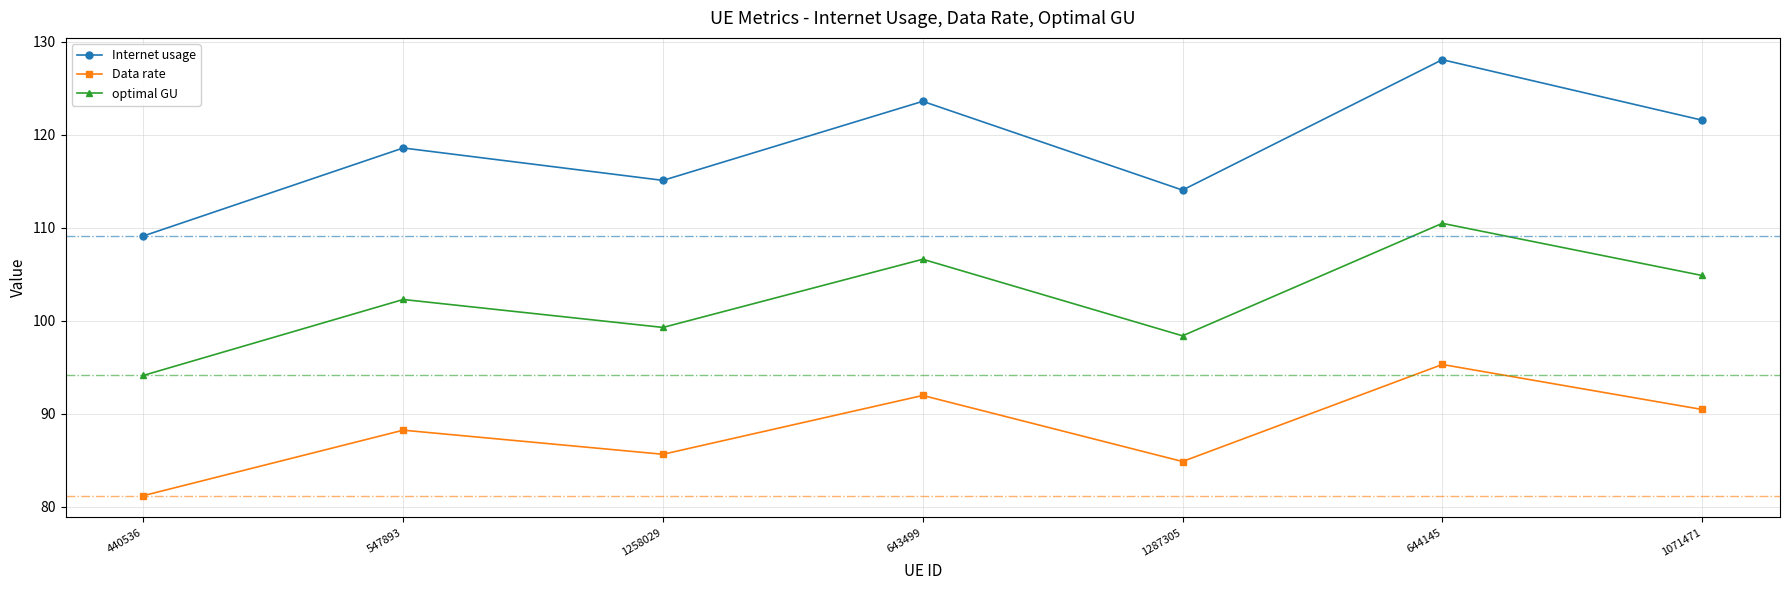

Reading right to left, transcribe all the data shown in this chart.

Internet usage: 1071471=121.5	644145=128.0	1287305=114.0	643499=123.6	1258029=115.1	547893=118.6	440536=109.1
Data rate: 1071471=90.4	644145=95.3	1287305=84.8	643499=91.9	1258029=85.6	547893=88.2	440536=81.2
optimal GU: 1071471=104.8	644145=110.5	1287305=98.4	643499=106.6	1258029=99.3	547893=102.3	440536=94.1